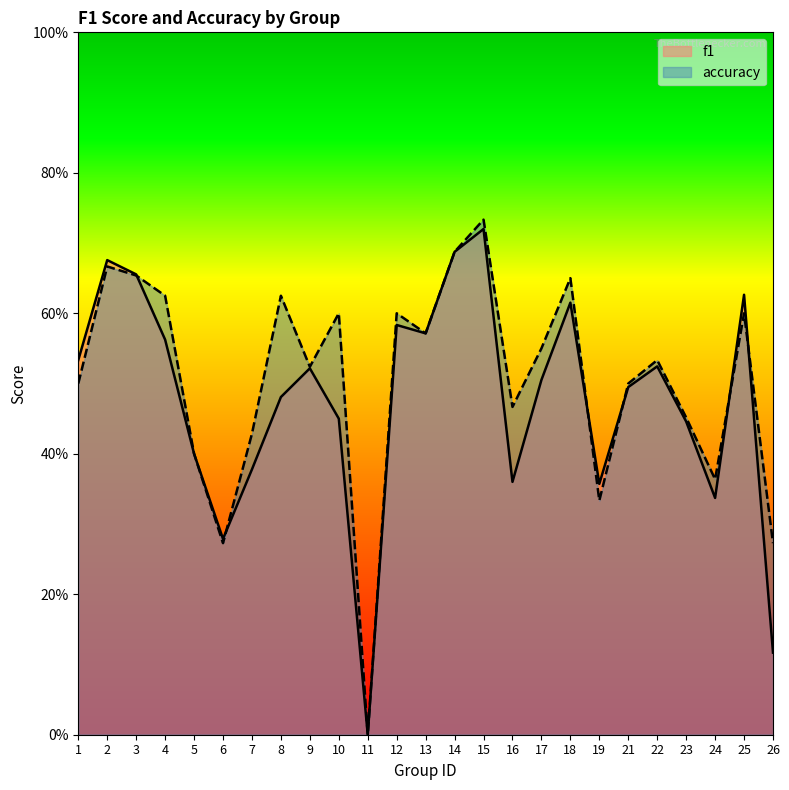

What is the maximum value for accuracy?

0.7